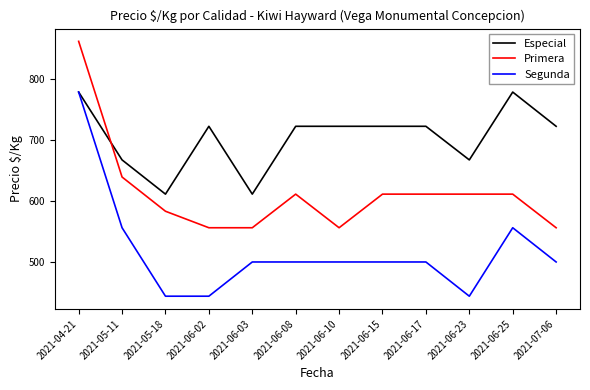

True or false: Especial has a value of 611 at 2021-06-03.

True